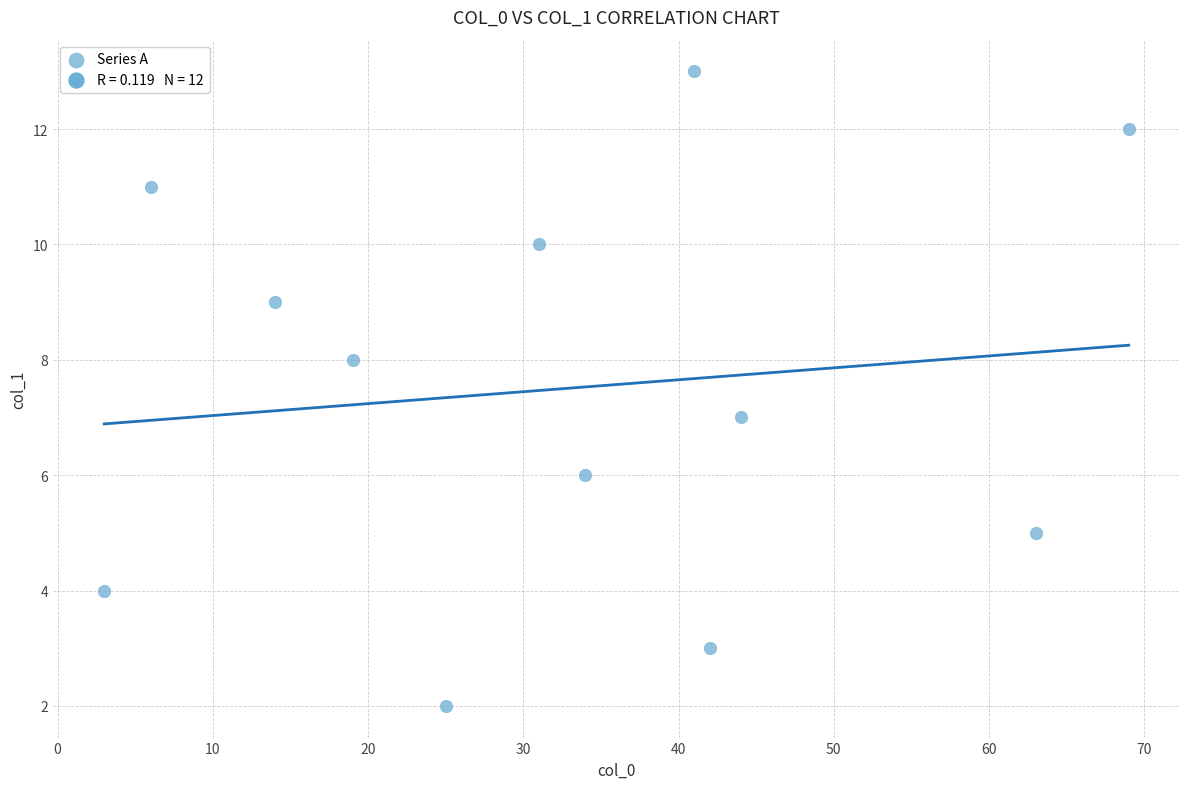

What is the average X value?

33